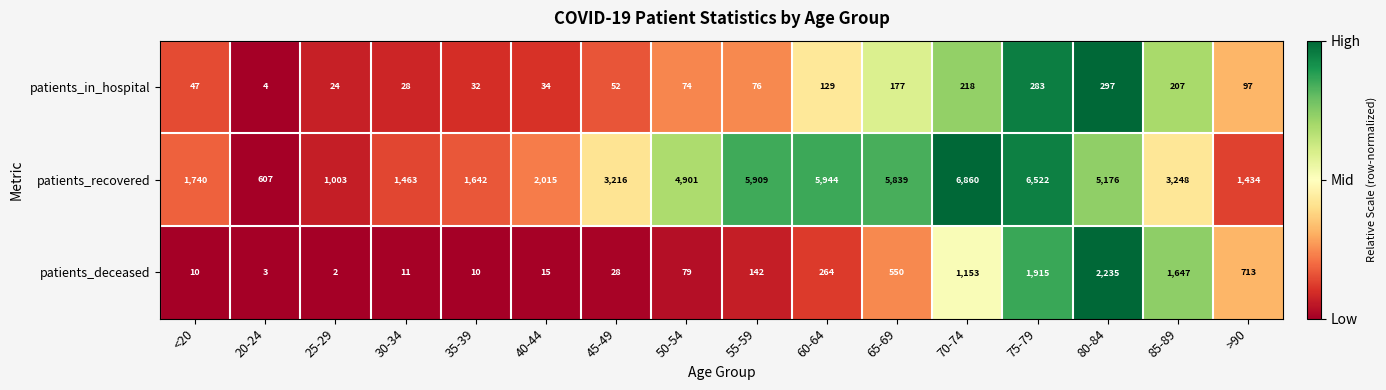

Which series has the largest total across all categories?

patients_recovered